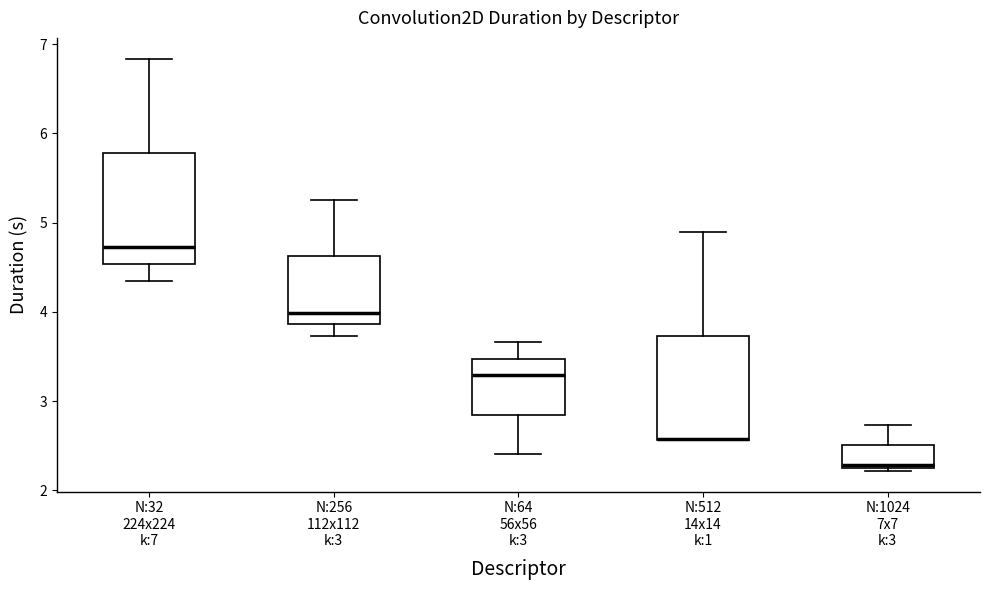

Reading left to right, read every box against the y-axis: the position of its median line, the range the box covers, and the ends of its whiskers. The values are not printed on the chart, so give them approximately, as read against the axis.

N:32 224x224 k:7: median 4.7, box 4.5 to 5.8, whiskers 4.3 to 6.8
N:256 112x112 k:3: median 4.0, box 3.9 to 4.6, whiskers 3.7 to 5.3
N:64 56x56 k:3: median 3.3, box 2.8 to 3.5, whiskers 2.4 to 3.7
N:512 14x14 k:1: median 2.6 (drawn on the box's lower edge), box 2.6 to 3.7, whiskers 2.6 to 4.9
N:1024 7x7 k:3: median 2.3, box 2.2 to 2.5, whiskers 2.2 (just below the box's lower edge) to 2.7